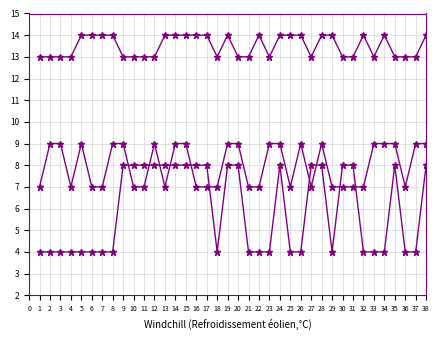

The col_1 series shows 7 at 34. True or false?

False